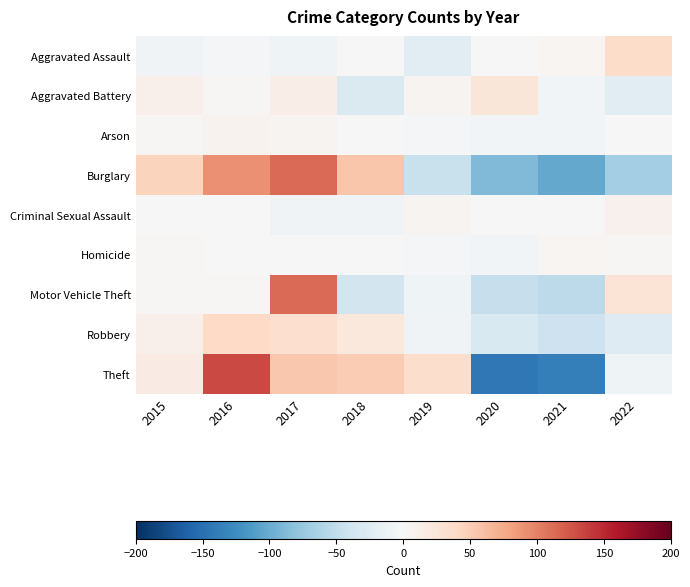

Rank the series by their maximum value, from highest to lowest.

Theft, Burglary, Motor Vehicle Theft, Robbery, Aggravated Assault, Aggravated Battery, Criminal Sexual Assault, Arson, Homicide